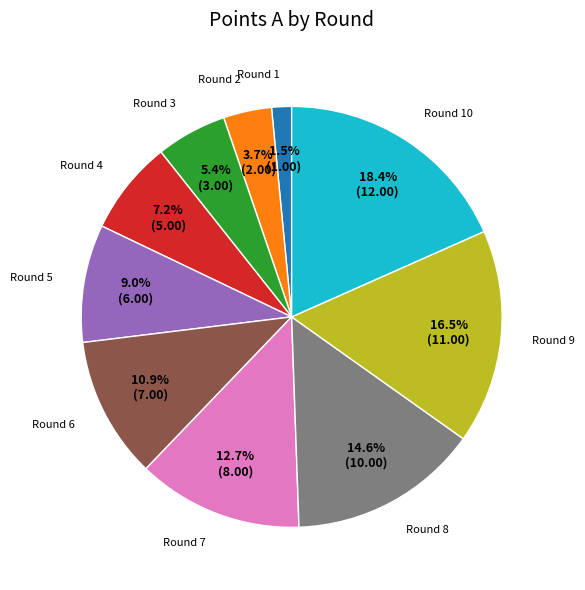

How many slices are in this pie chart?

10